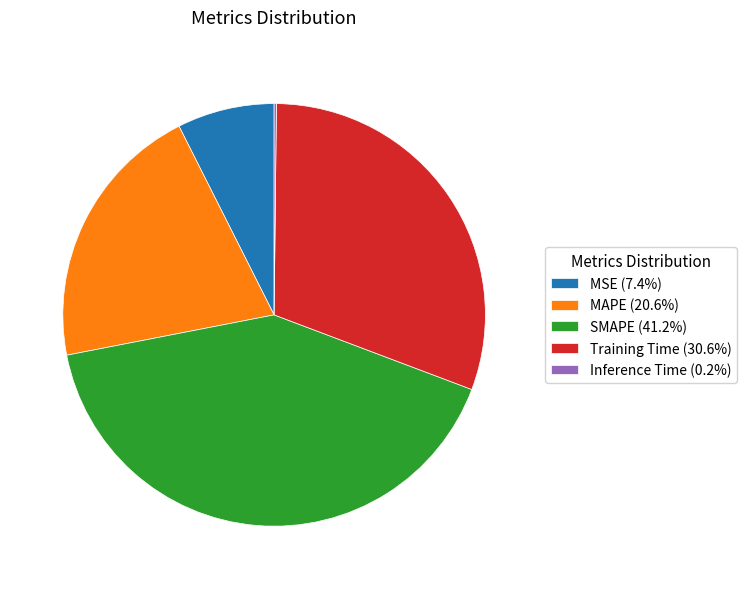

True or false: MSE accounts for 7% of the total.

True